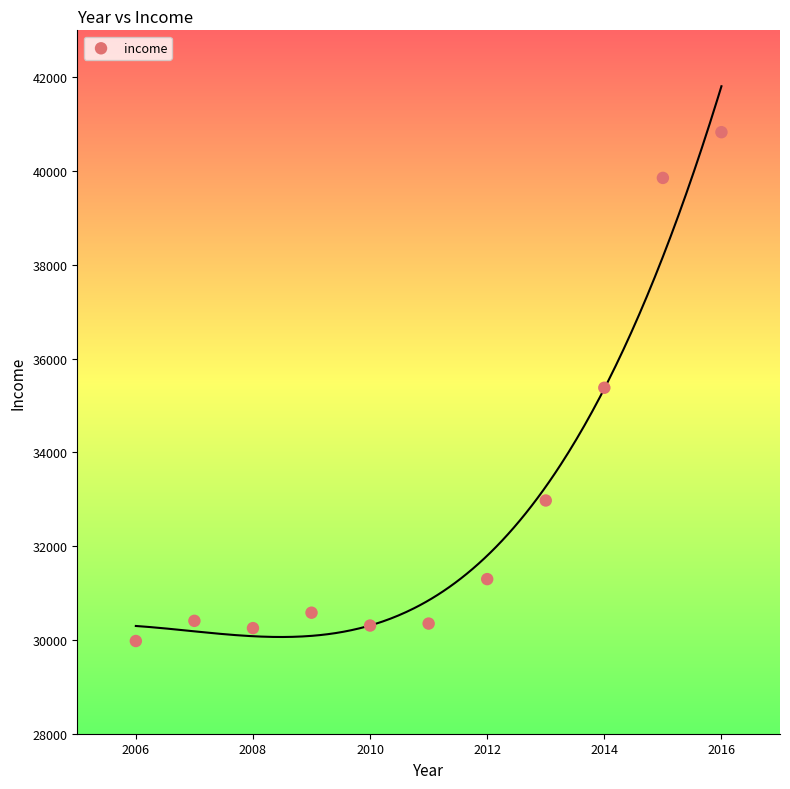

What is the average X value?

2011